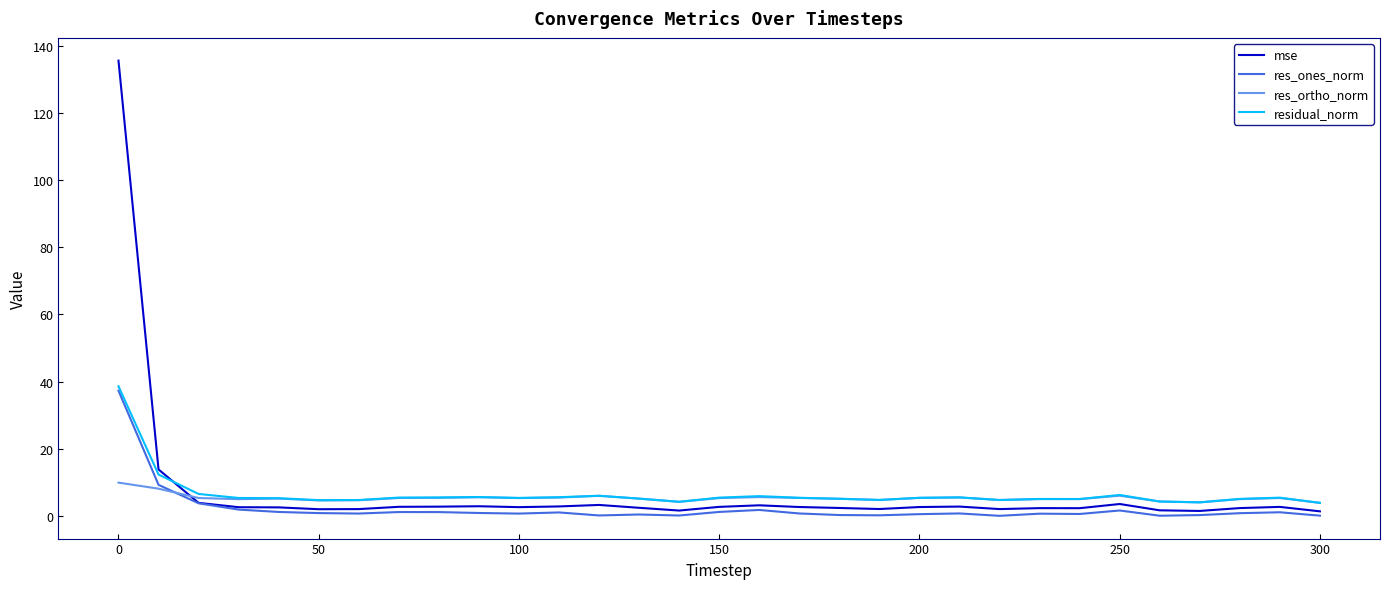

What is the minimum value for res_ortho_norm?

3.9